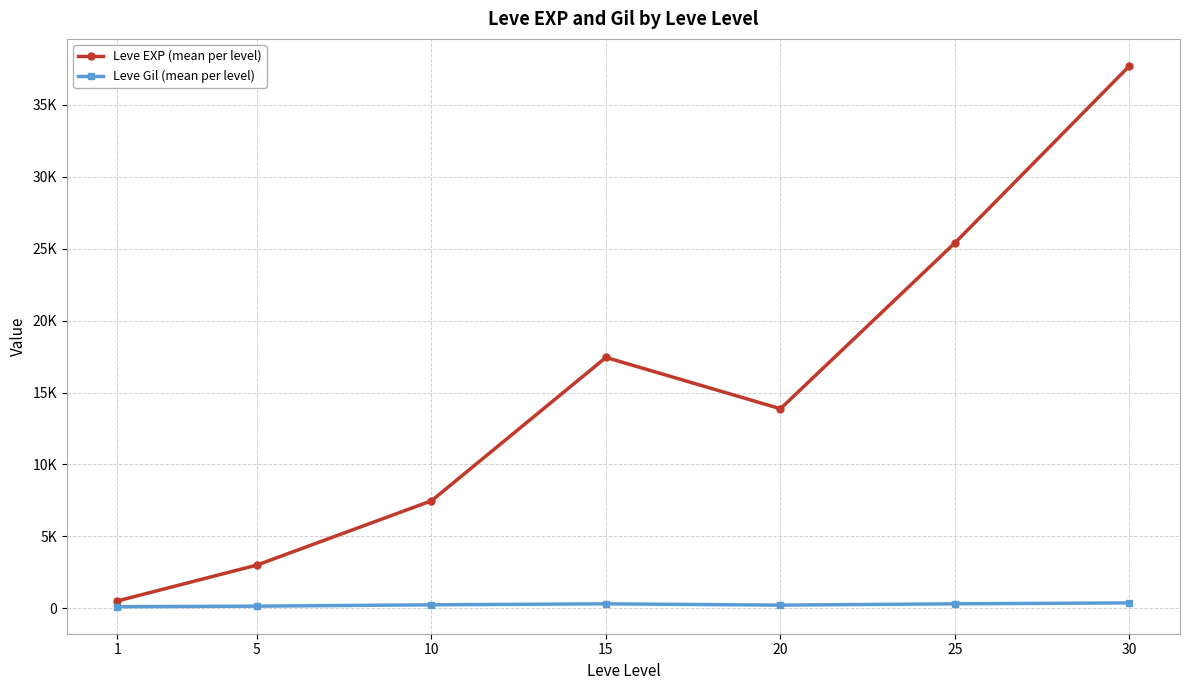

What is the difference between the Leve EXP (mean per level) values at 20 and 30?

23838.3